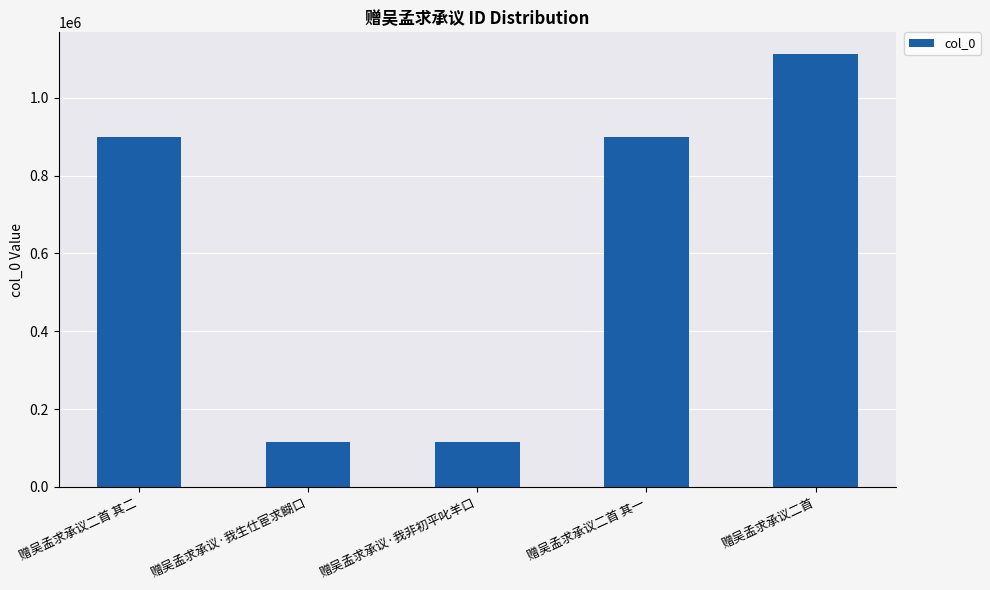

What is the label of the 5th bar from the left?

赠吴孟求承议二首